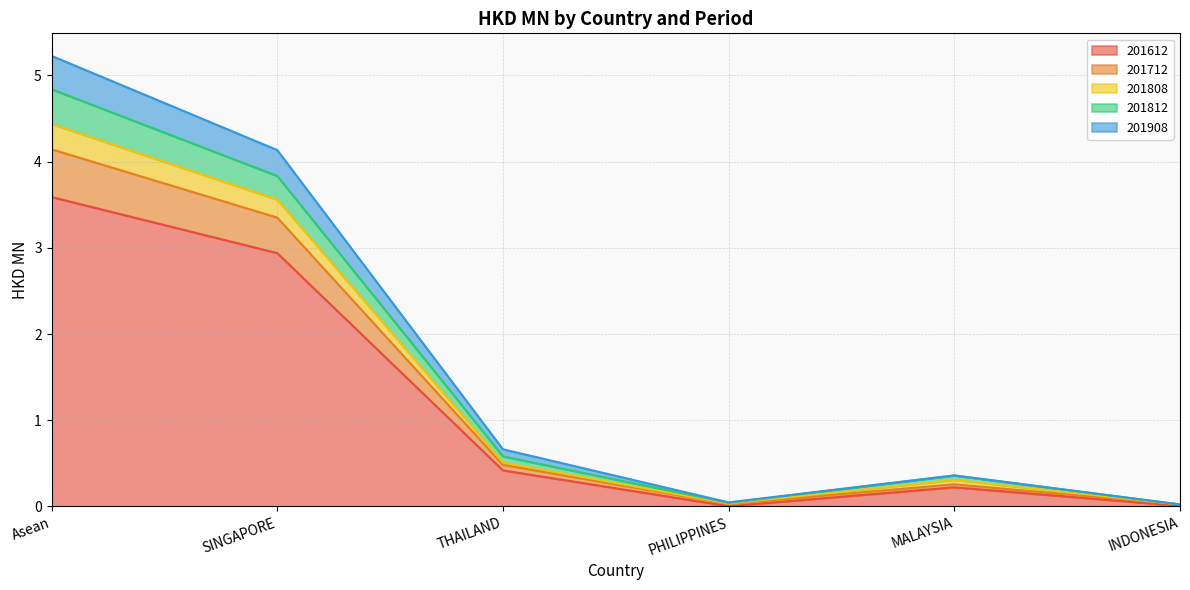

At which category is the sum across all series the highest?

Asean